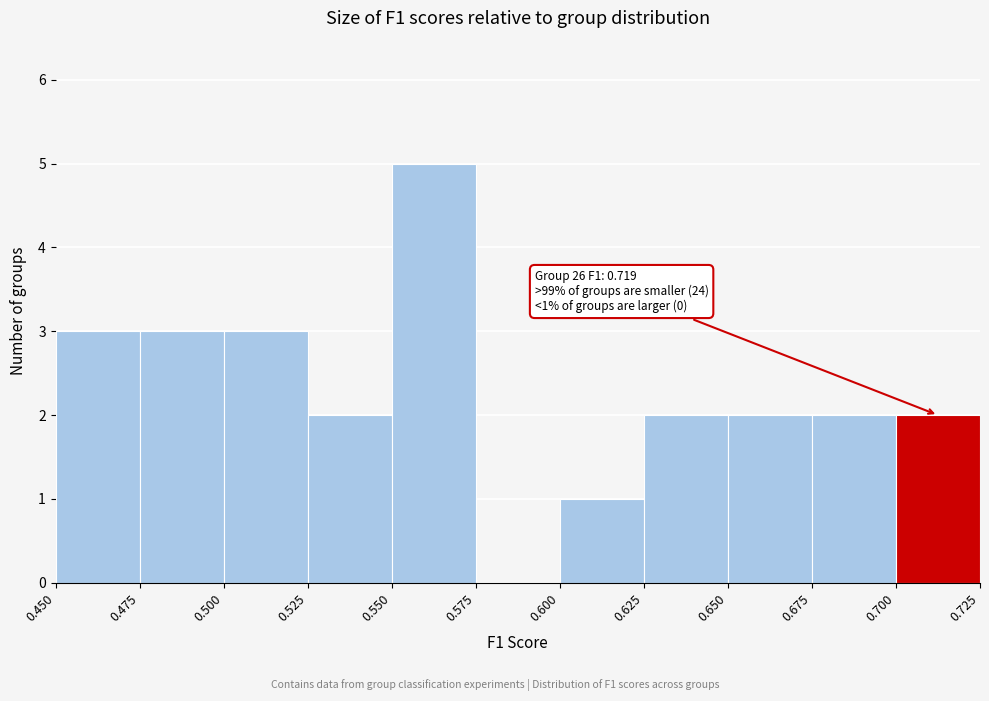

Which range on the x-axis has the tallest bar?

0.550 to 0.575